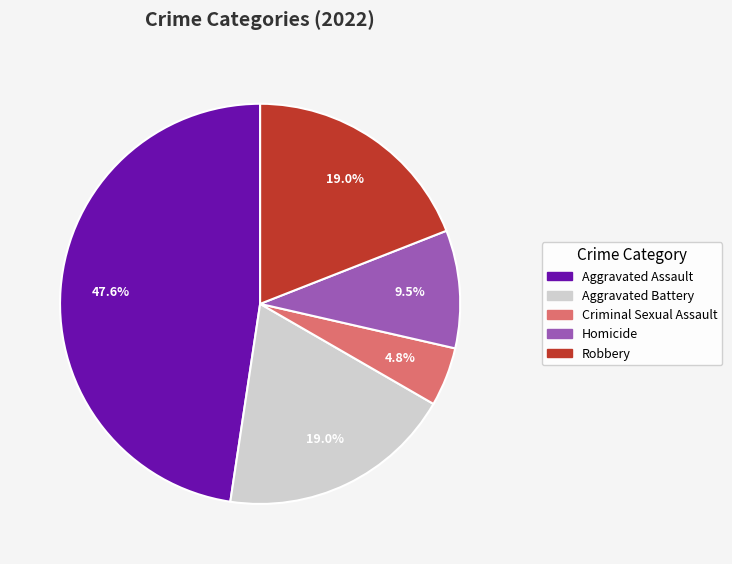

What is the smallest slice in the pie chart?

Criminal Sexual Assault